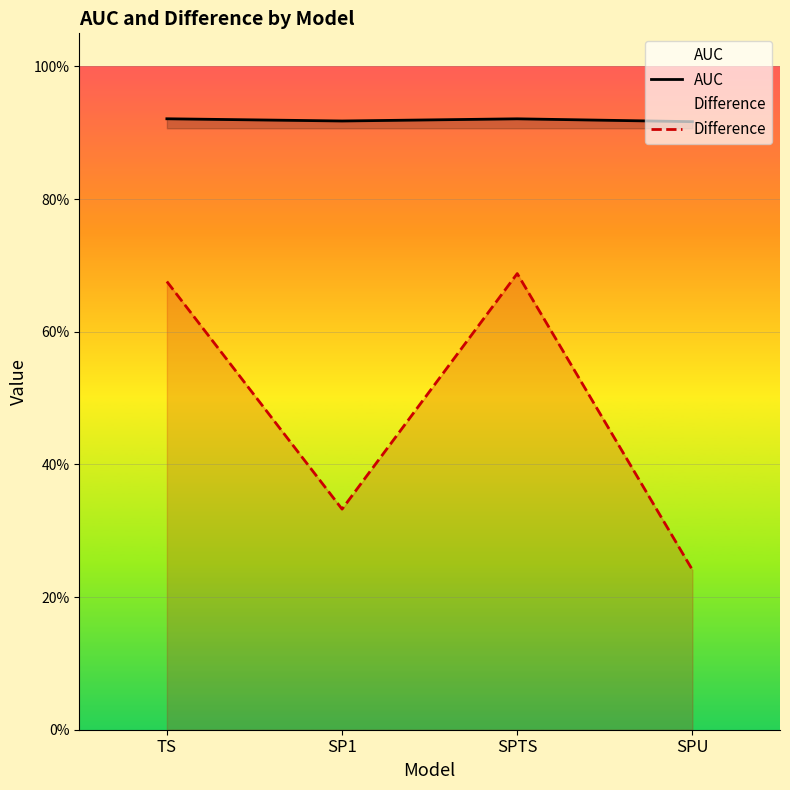

How many lines are shown in the chart?

2